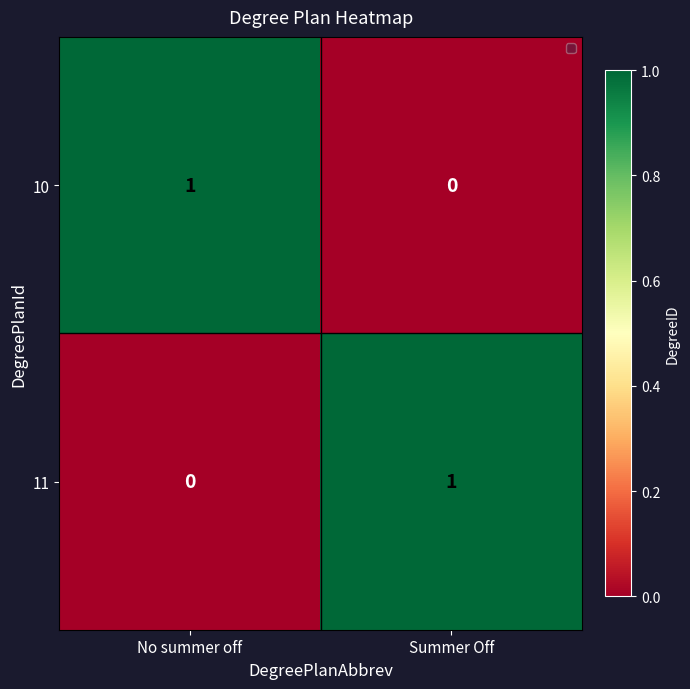

What is the total value across all series at Summer Off?

1